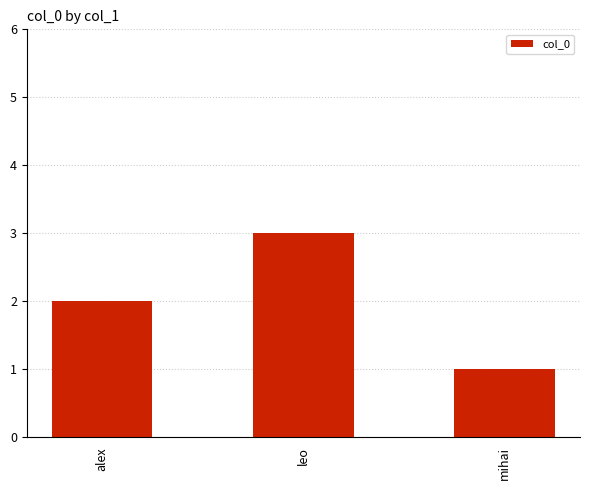

What is the sum of all values?

6